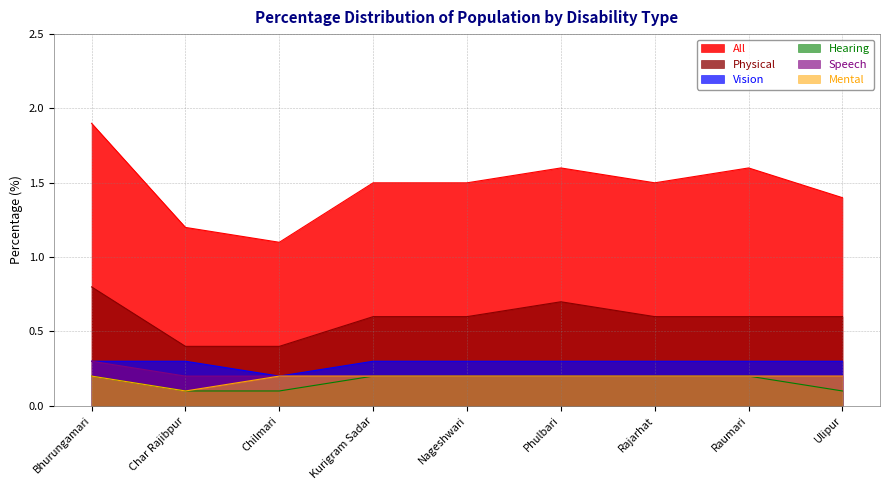

Reading left to right, what are all the values shown in this chart?

All: Bhurungamari=1.9	Char Rajibpur=1.2	Chilmari=1.1	Kurigram Sadar=1.5	Nageshwari=1.5	Phulbari=1.6	Rajarhat=1.5	Raumari=1.6	Ulipur=1.4
Physical: Bhurungamari=0.8	Char Rajibpur=0.4	Chilmari=0.4	Kurigram Sadar=0.6	Nageshwari=0.6	Phulbari=0.7	Rajarhat=0.6	Raumari=0.6	Ulipur=0.6
Vision: Bhurungamari=0.3	Char Rajibpur=0.3	Chilmari=0.2	Kurigram Sadar=0.3	Nageshwari=0.3	Phulbari=0.3	Rajarhat=0.3	Raumari=0.3	Ulipur=0.3
Speech: Bhurungamari=0.3	Char Rajibpur=0.2	Chilmari=0.2	Kurigram Sadar=0.2	Nageshwari=0.2	Phulbari=0.2	Rajarhat=0.2	Raumari=0.2	Ulipur=0.2
Hearing: Bhurungamari=0.2	Char Rajibpur=0.1	Chilmari=0.1	Kurigram Sadar=0.2	Nageshwari=0.2	Phulbari=0.2	Rajarhat=0.2	Raumari=0.2	Ulipur=0.1
Mental: Bhurungamari=0.2	Char Rajibpur=0.1	Chilmari=0.2	Kurigram Sadar=0.2	Nageshwari=0.2	Phulbari=0.2	Rajarhat=0.2	Raumari=0.2	Ulipur=0.2